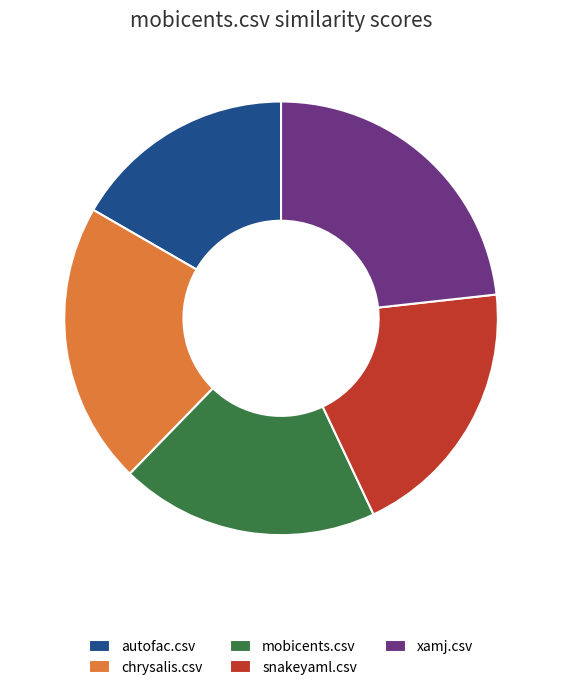

Is it true that autofac.csv is 17% of the pie?

True